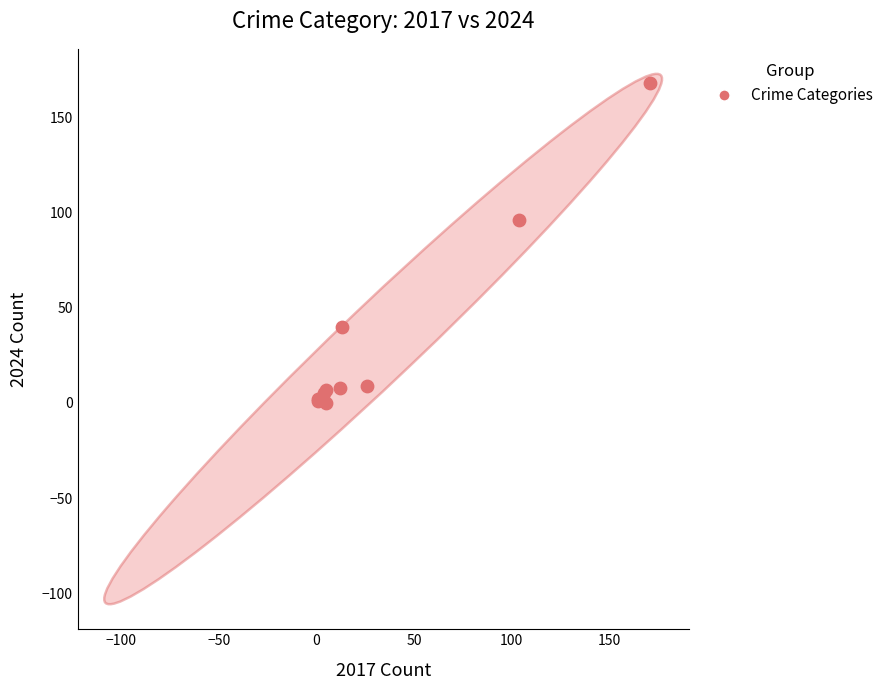

What Y value in the scatter plot is closest to 84?

96